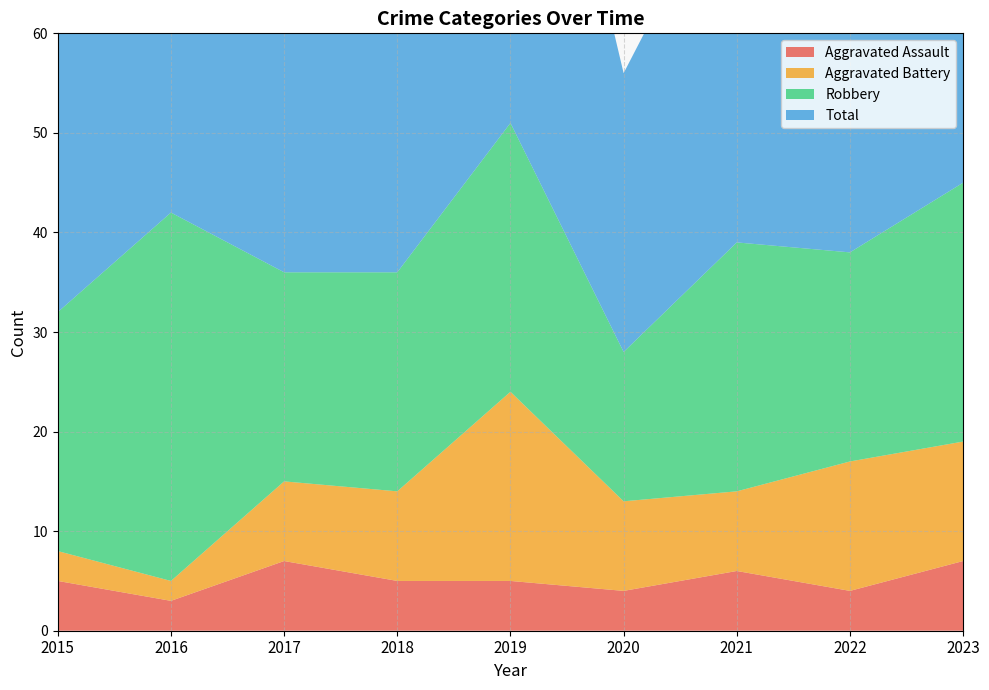

Reading right to left, list all the values displayed in this chart.

Aggravated Assault: 7	4	6	4	5	5	7	3	5
Aggravated Battery: 12	13	8	9	19	9	8	2	3
Robbery: 26	21	25	15	27	22	21	37	24
Total: 47	39	39	28	53	38	36	42	32